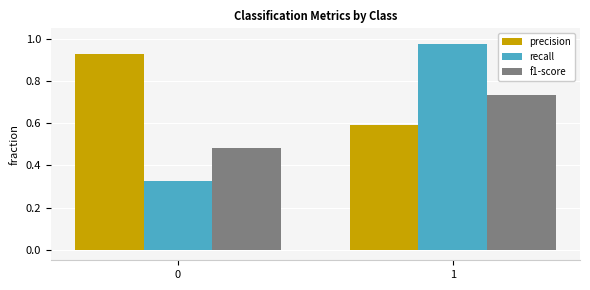

Rank the categories by recall value from highest to lowest.

1, 0